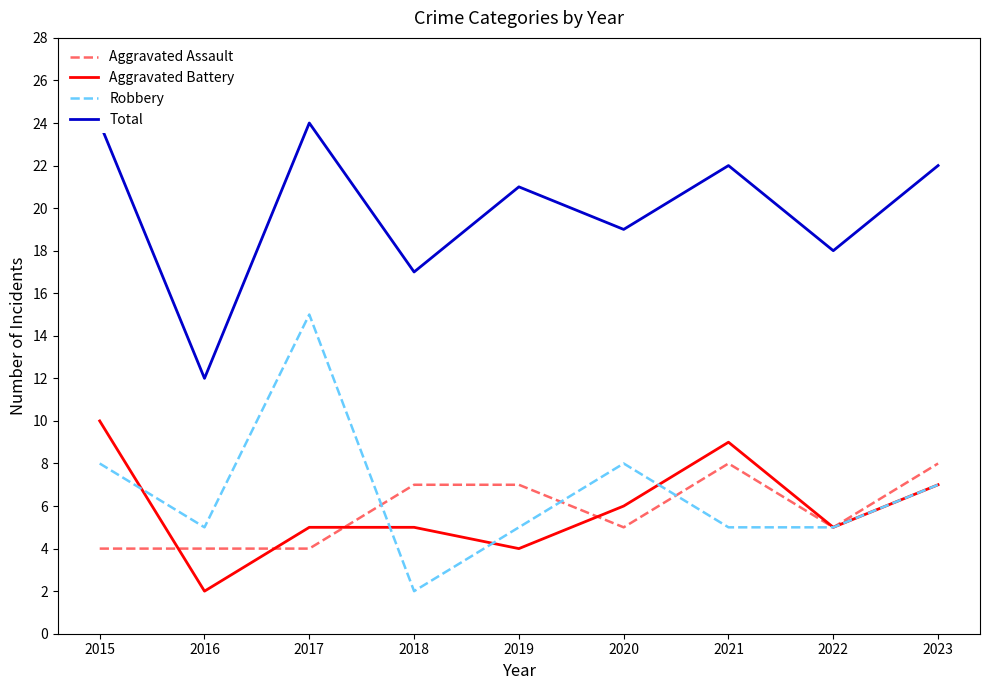

What is the difference between the maximum and minimum values in the Aggravated Battery series?

8